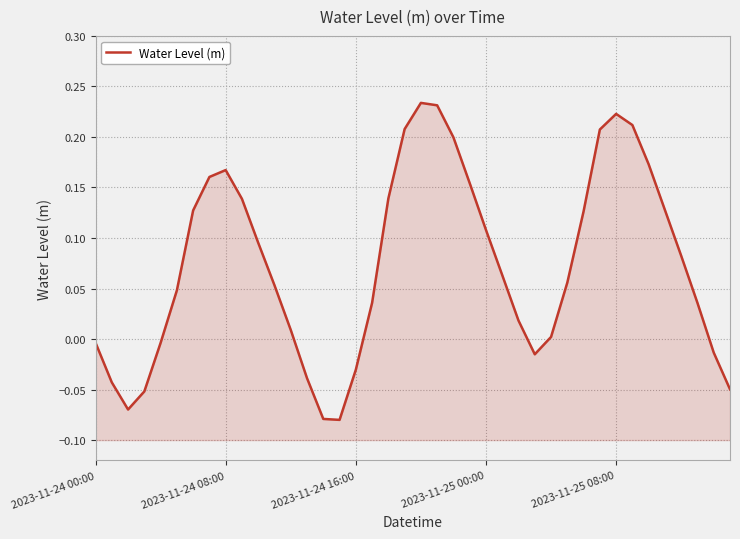

Which category has the highest value across all series?

20